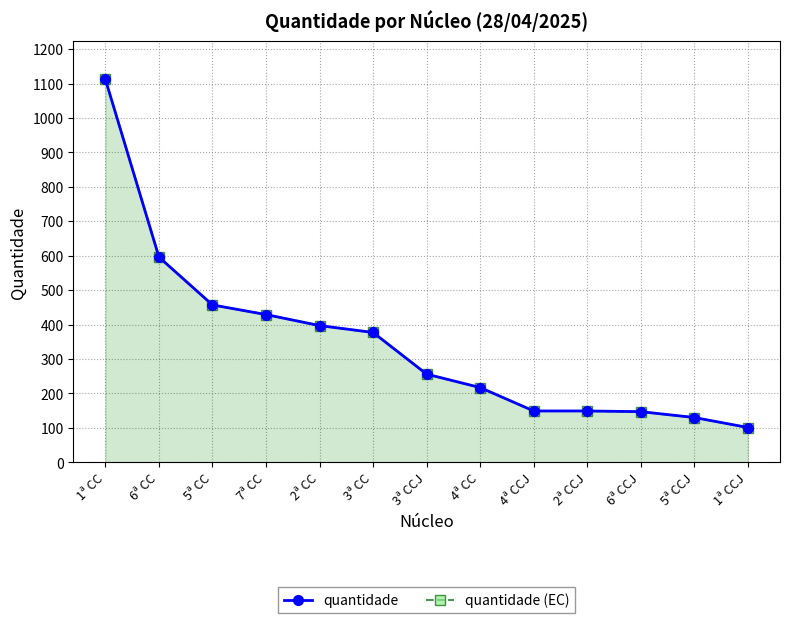

Rank the categories by quantidade (EC) value from lowest to highest.

1ª CCJ, 5ª CCJ, 6ª CCJ, 4ª CCJ, 2ª CCJ, 4ª CC, 3ª CCJ, 3ª CC, 2ª CC, 7ª CC, 5ª CC, 6ª CC, 1ª CC